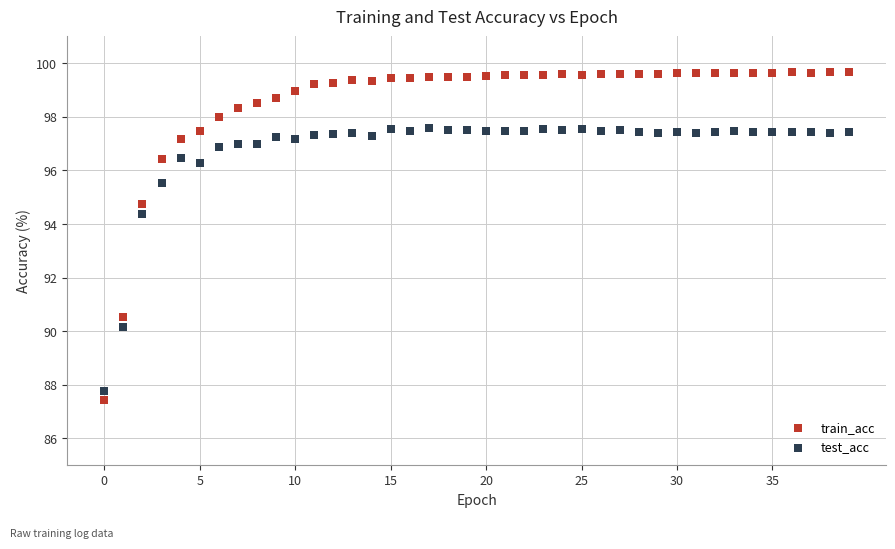

In the train_acc series, what Y value is closest to 93?

94.7